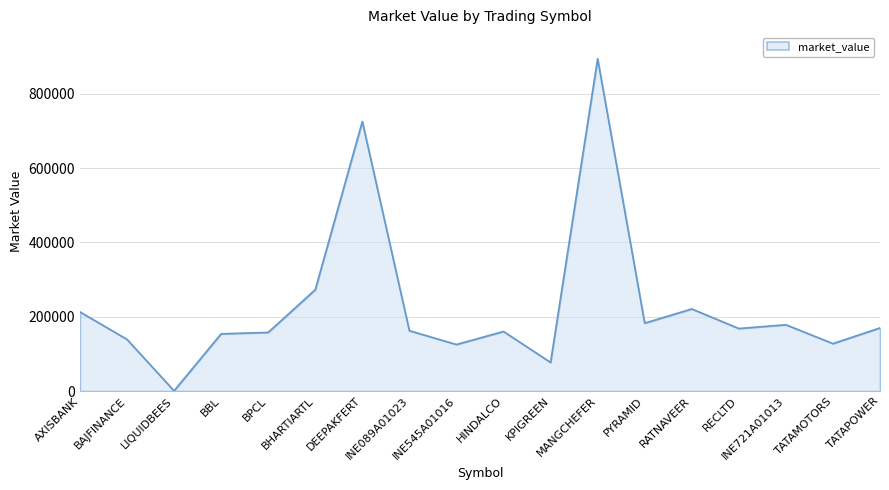

What is the sum of all values?

4130155.6